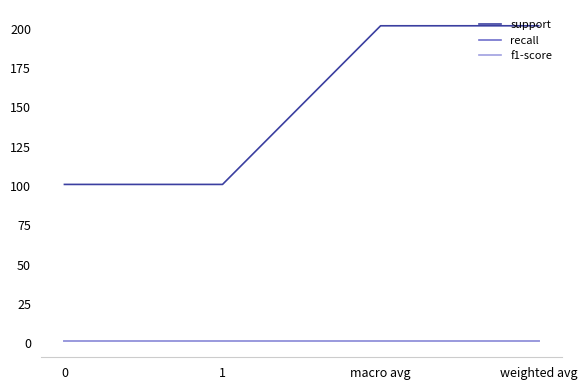

Is it true that f1-score equals 1.0 at 1?

True